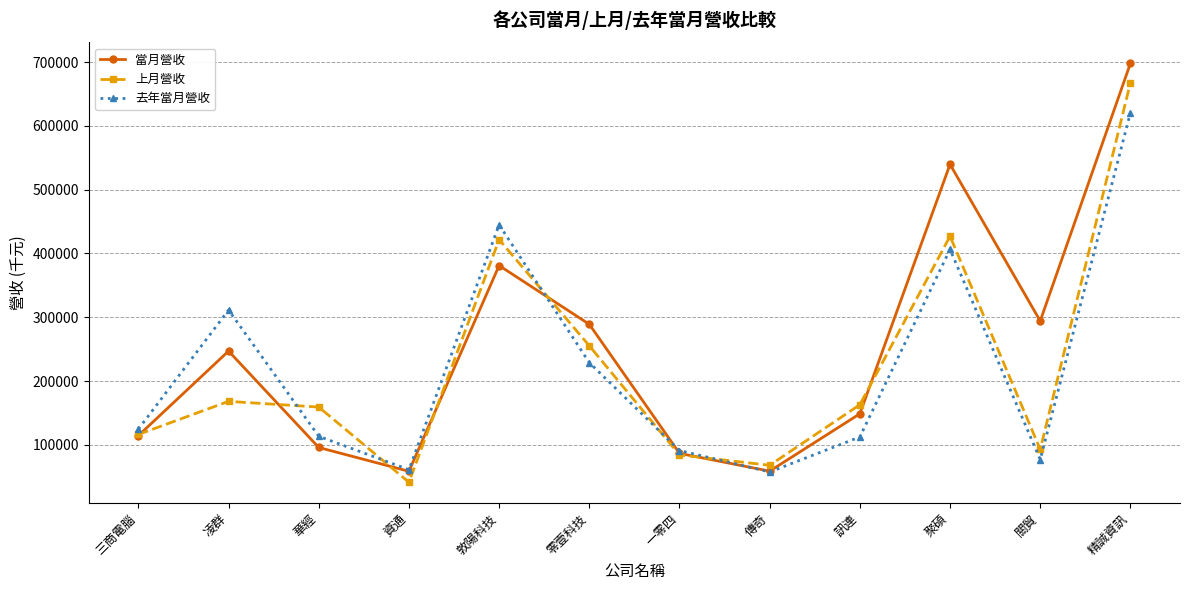

What is the greatest value displayed?

697842